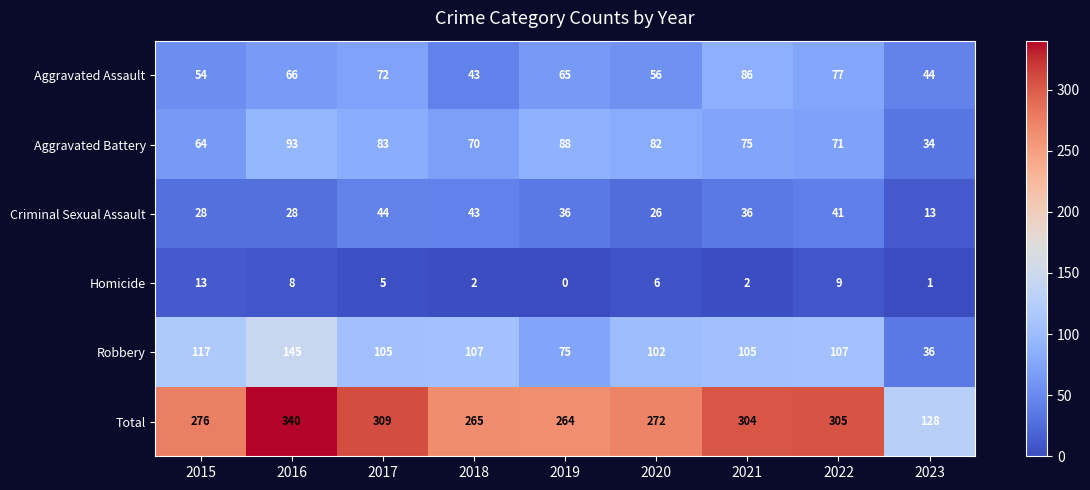

At 2020, list the series in order from smallest to largest.

Homicide, Criminal Sexual Assault, Aggravated Assault, Aggravated Battery, Robbery, Total